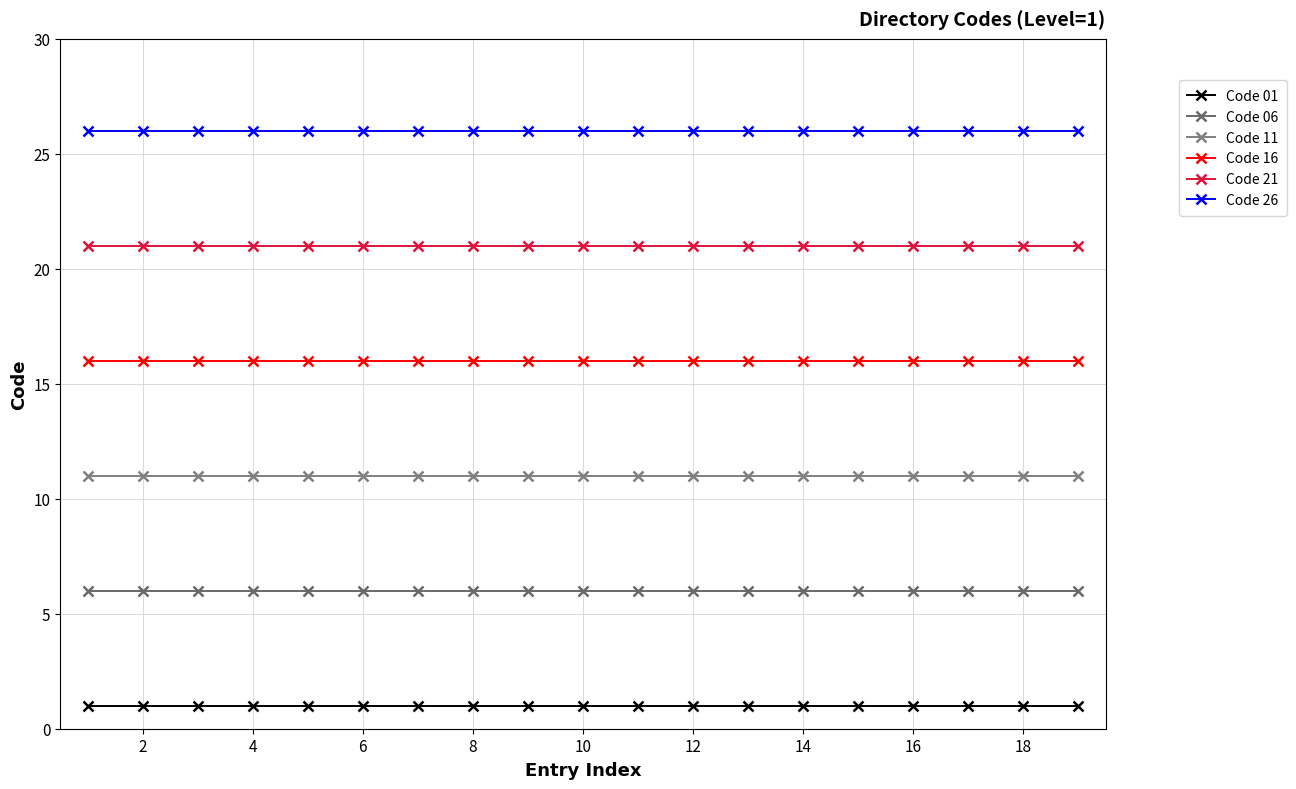

How many categories are shown in the chart?

19